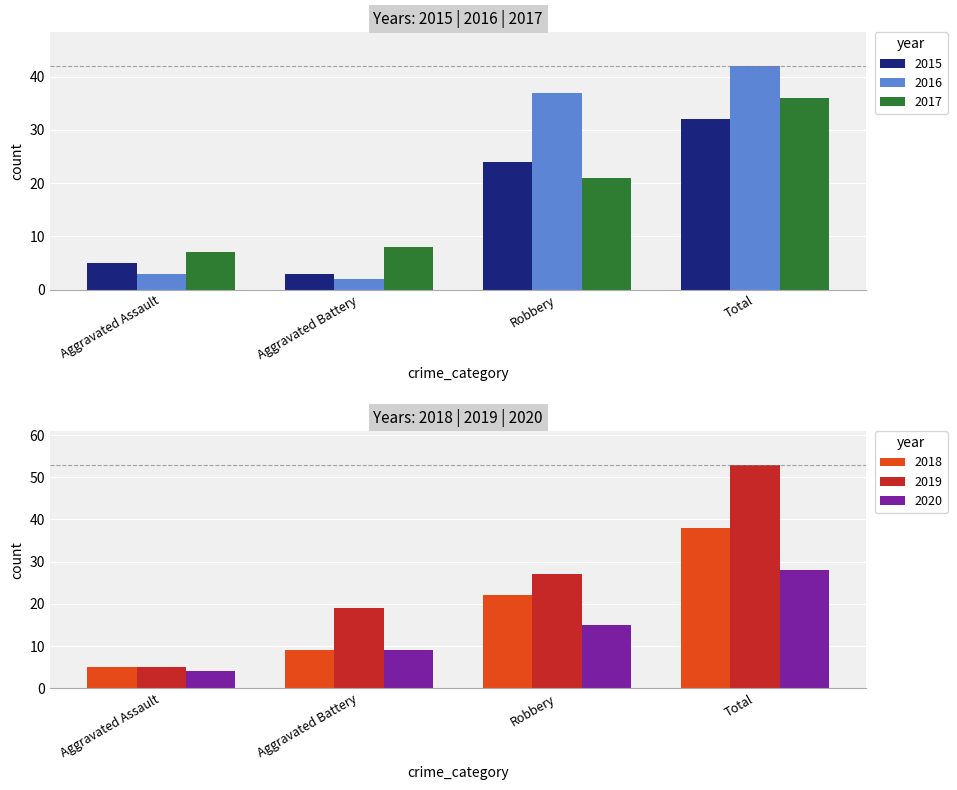

What is the average value of the 2017 series?

18